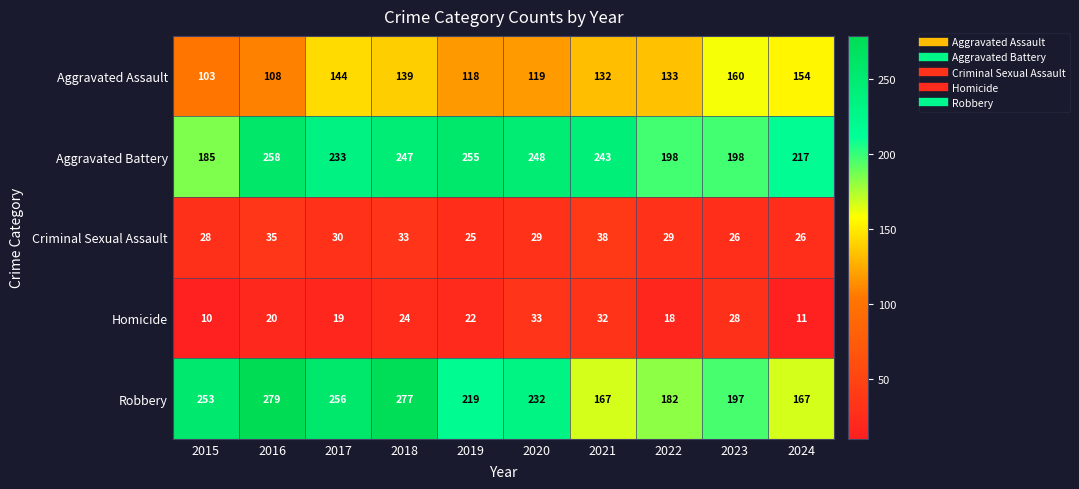

The Criminal Sexual Assault series shows 25 at 2019. True or false?

True